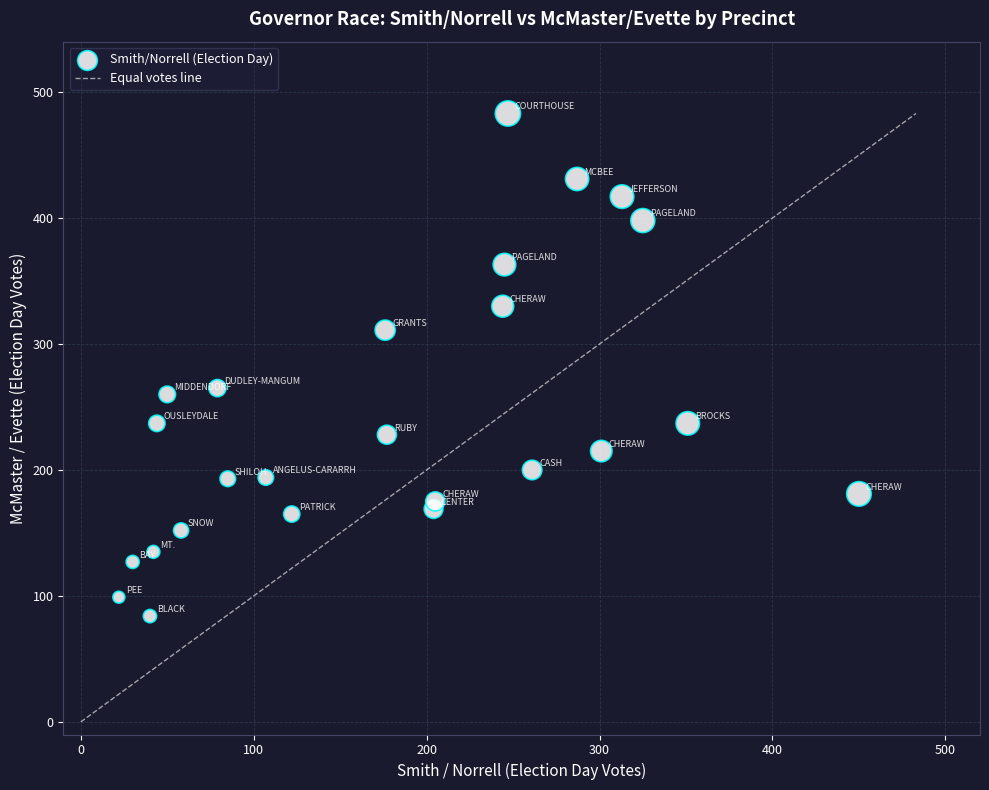

What is the range of Y values (max minus min)?

399